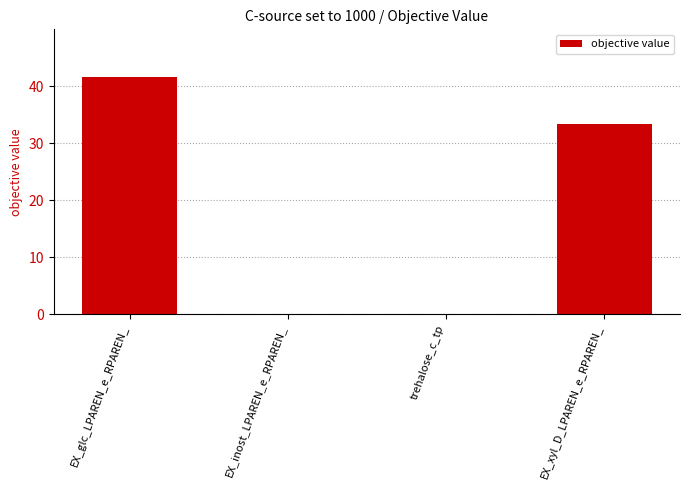

Are the bars grouped side by side (vs. stacked)?

No